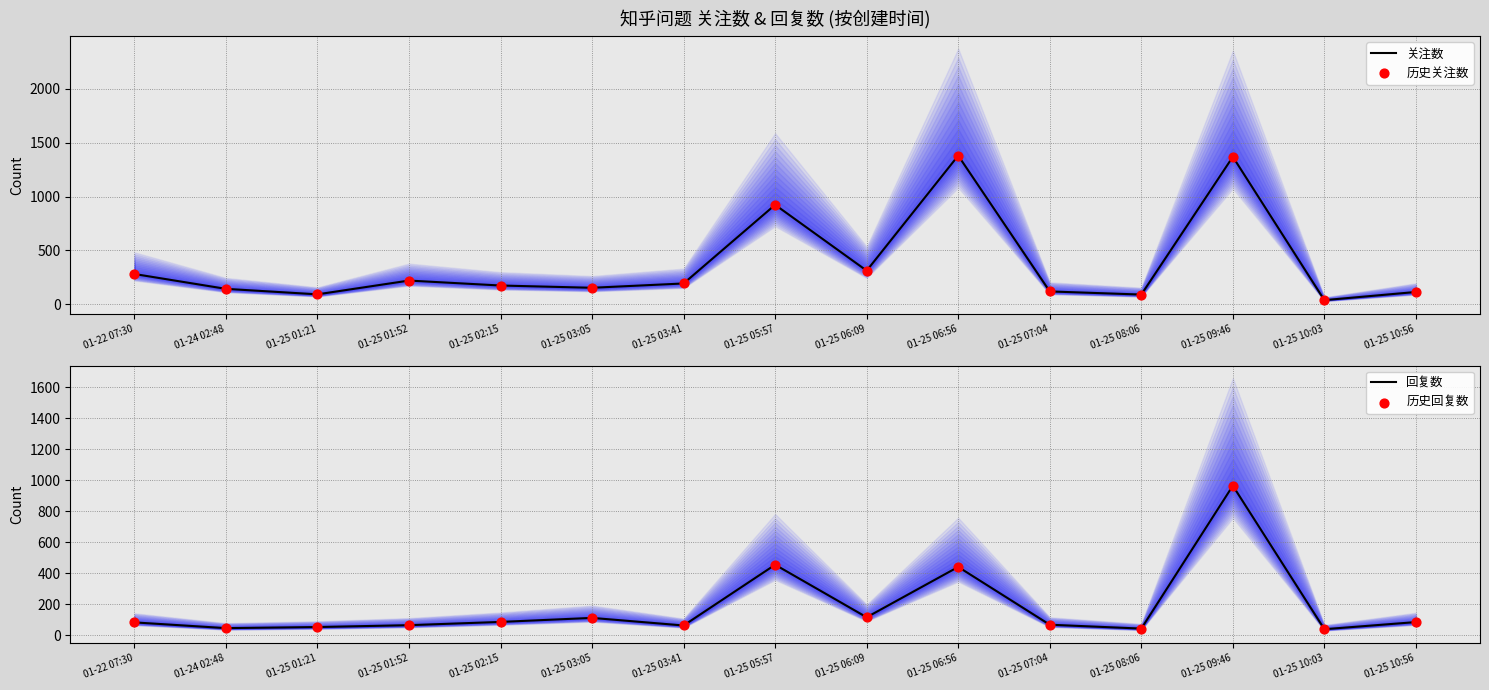

Which series contains the lowest Y value?

关注数